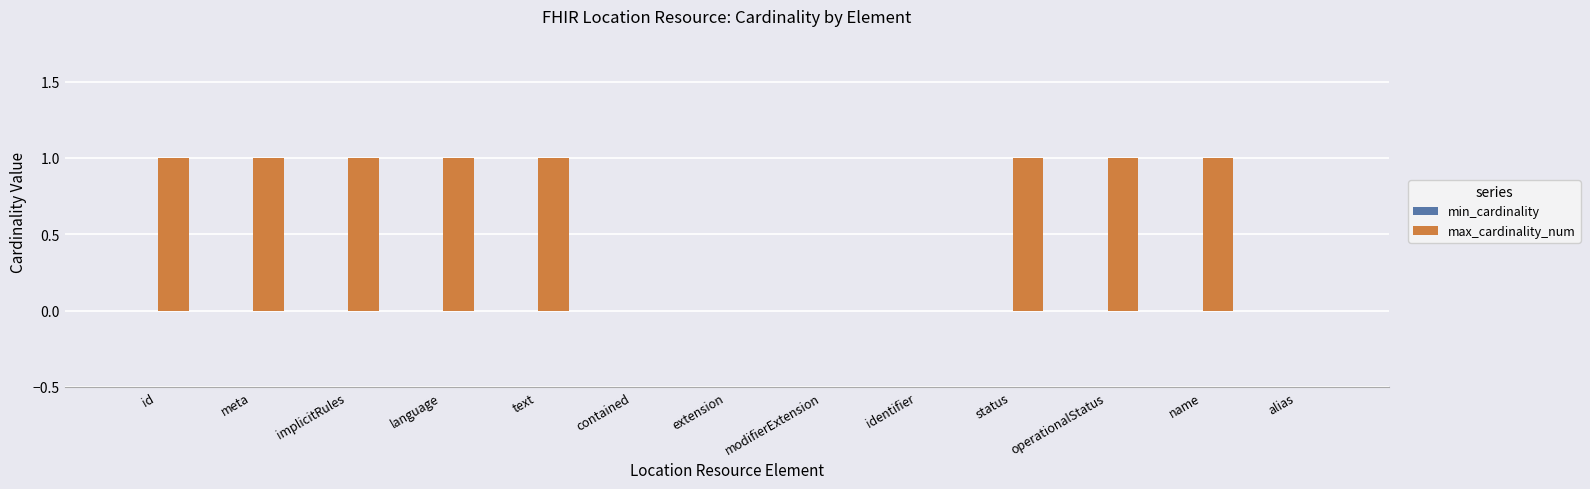

What is the ratio of the value at operationalStatus to the value at name?

1.0